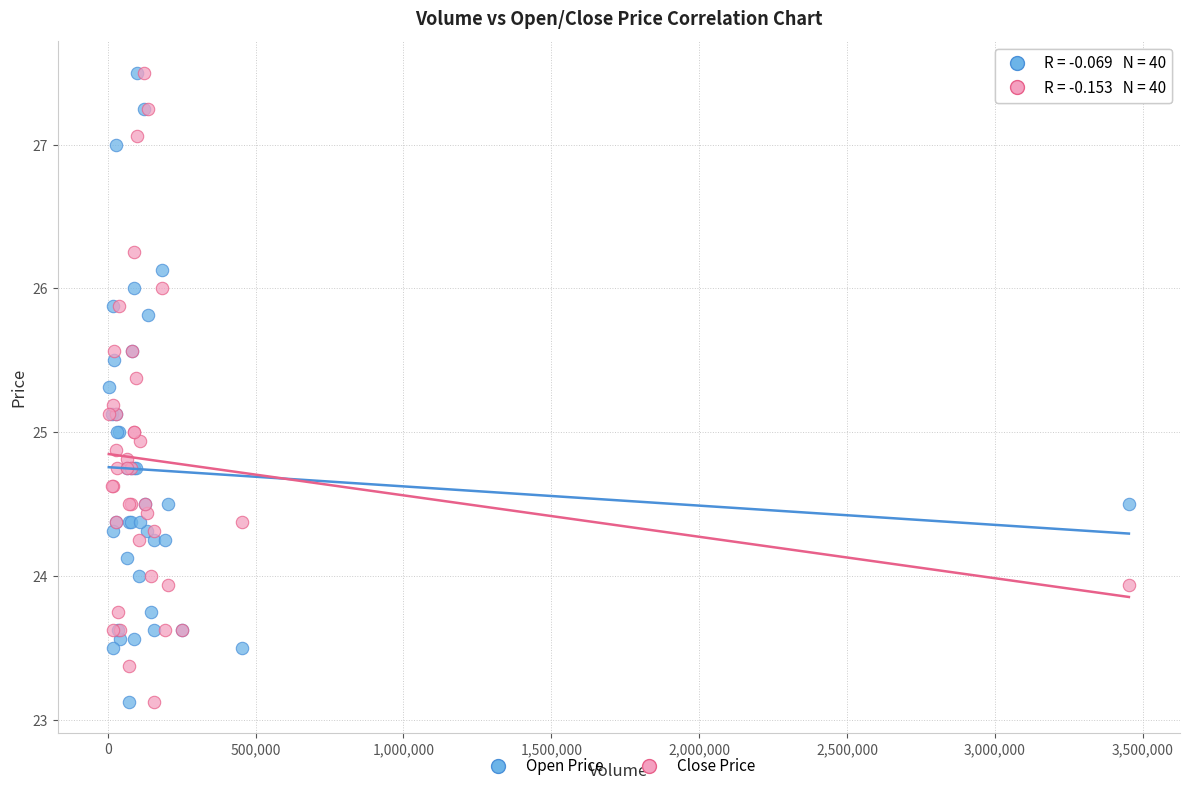

What are all the series names shown in the legend?

Open Price, Close Price